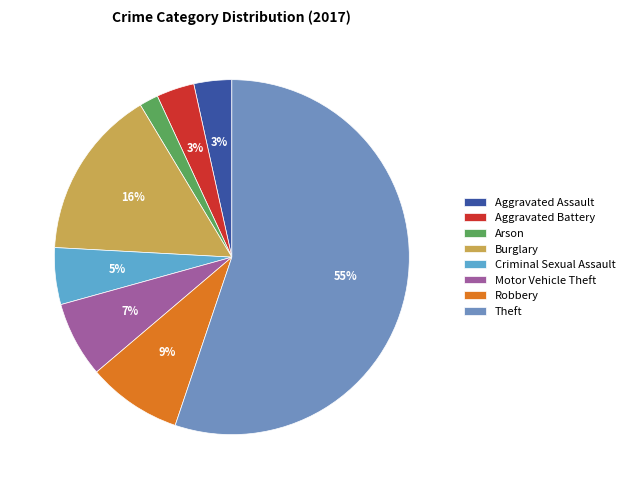

Do Burglary and Aggravated Battery together represent more than half of the pie?

No